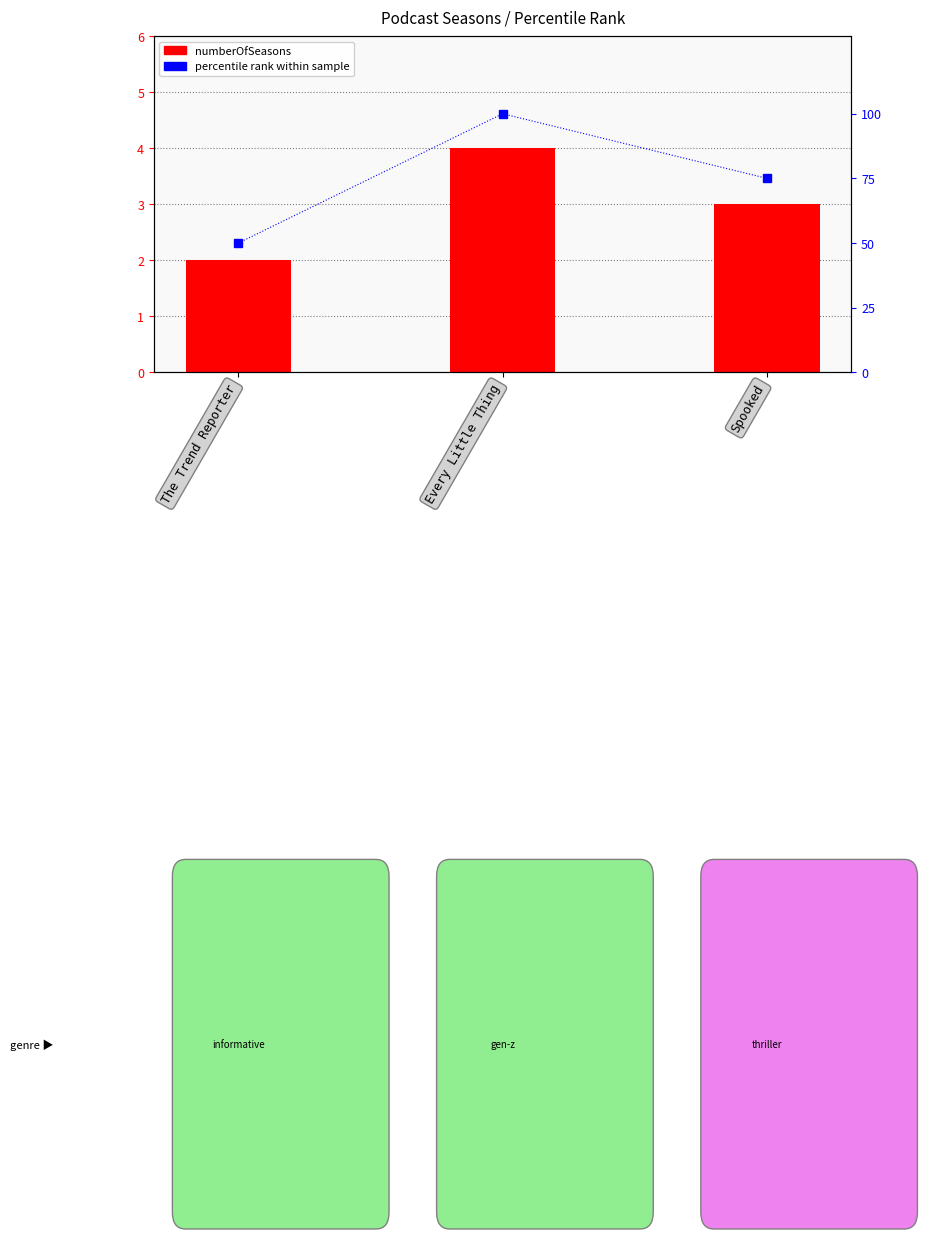

What is the sum of all numberOfSeasons values?

9